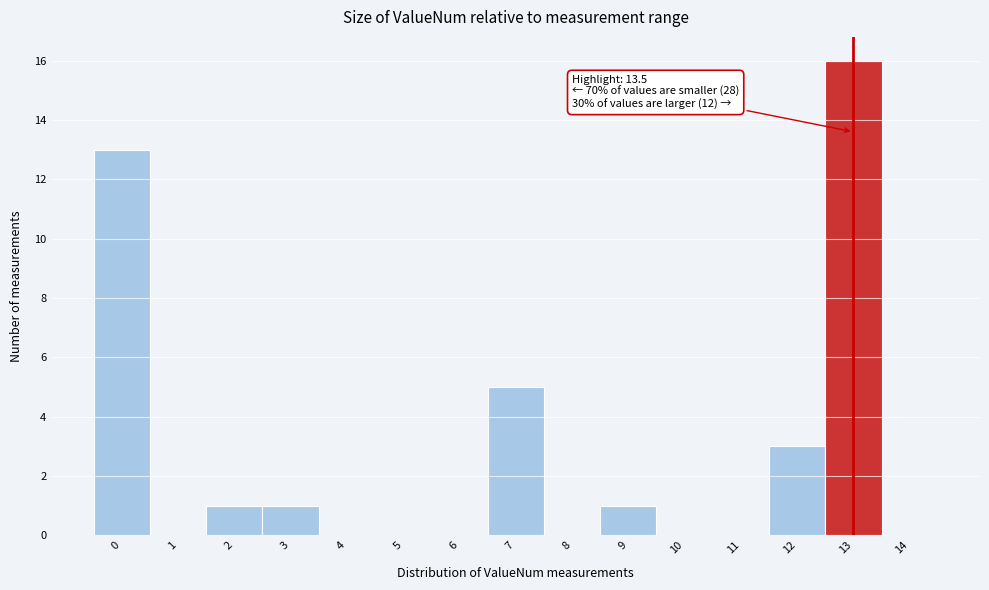

Reading left to right, what are all the values shown in this chart?

0=13	1=0	2=1	3=1	4=0	5=0	6=0	7=5	8=0	9=1	10=0	11=0	12=3	13=16	14=0